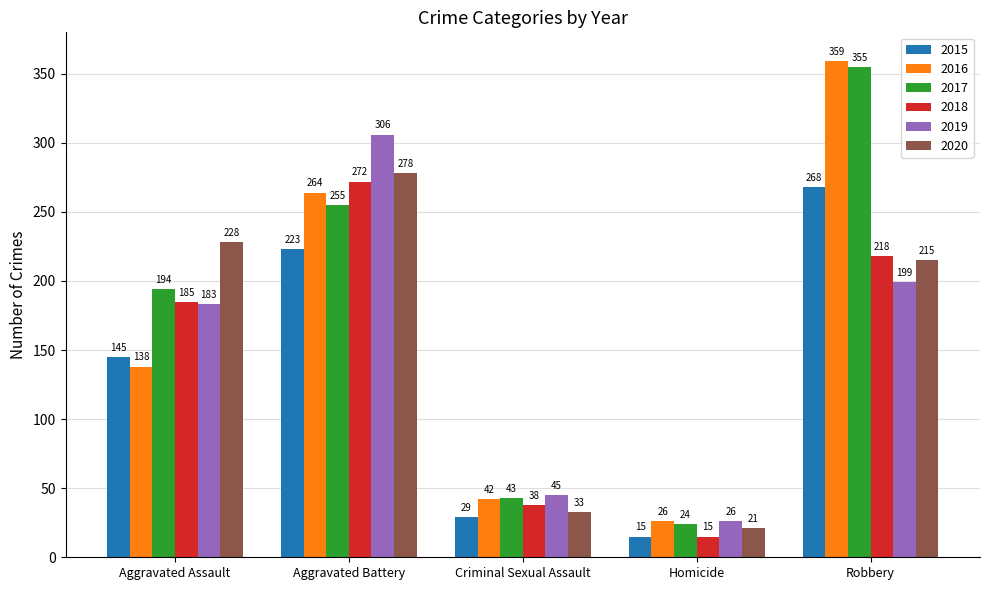

At how many categories does at least one series exceed 127?

3